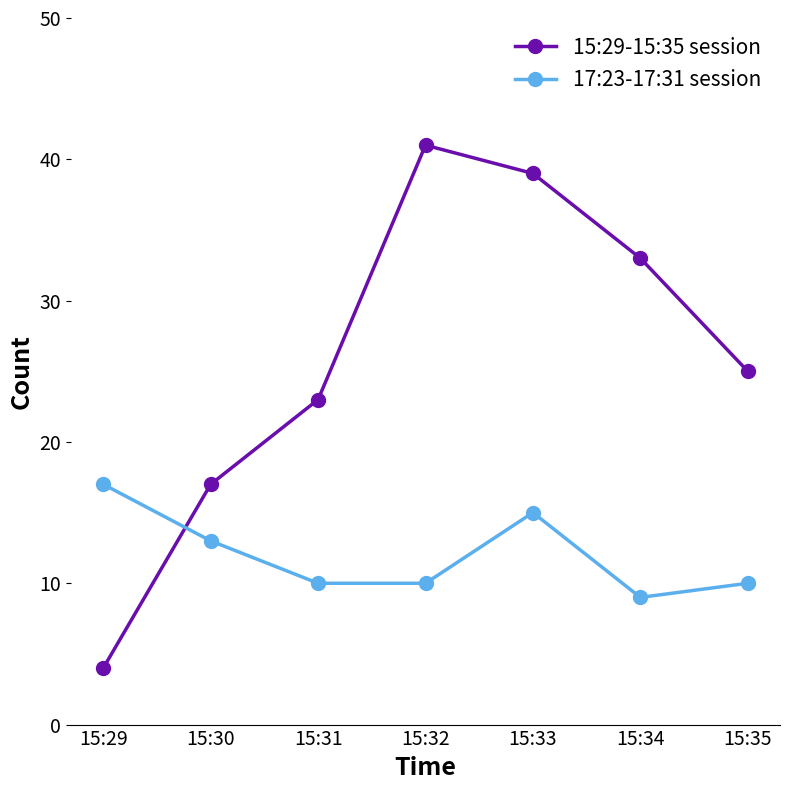

Reading left to right, what are all the values shown in this chart?

15:29-15:35 session: 15:29=4	15:30=17	15:31=23	15:32=41	15:33=39	15:34=33	15:35=25
17:23-17:31 session: 15:29=17	15:30=13	15:31=10	15:32=10	15:33=15	15:34=9	15:35=10